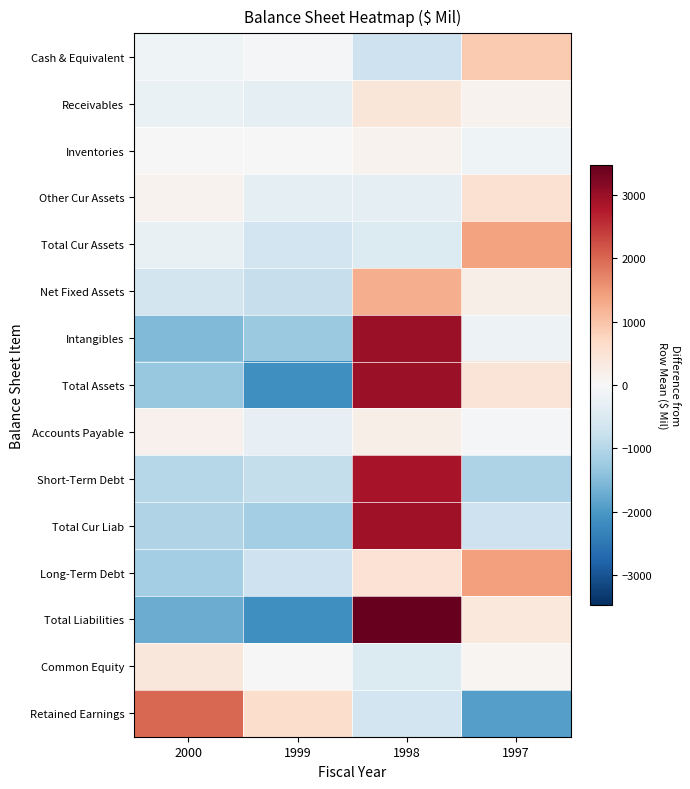

Which series has the widest spread of values?

Total Liabilities